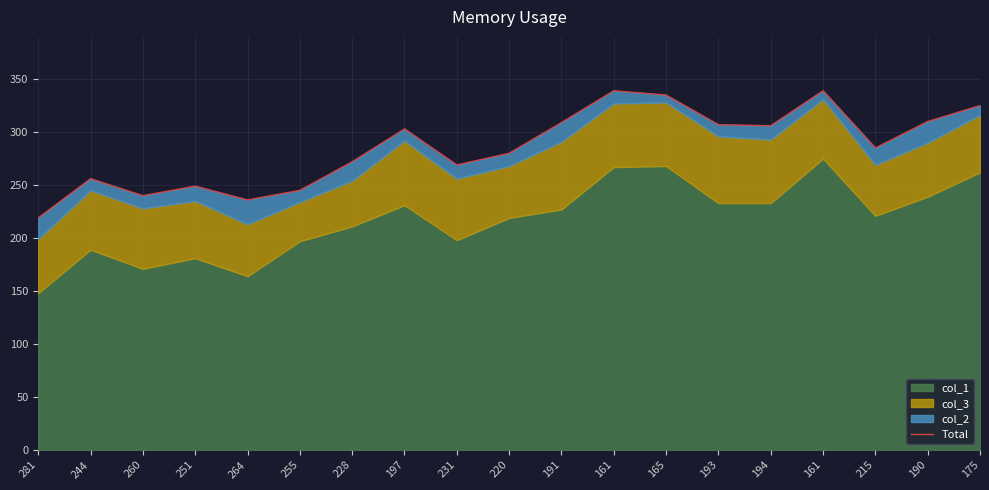

At which category does the chart reach its peak across all series?

161